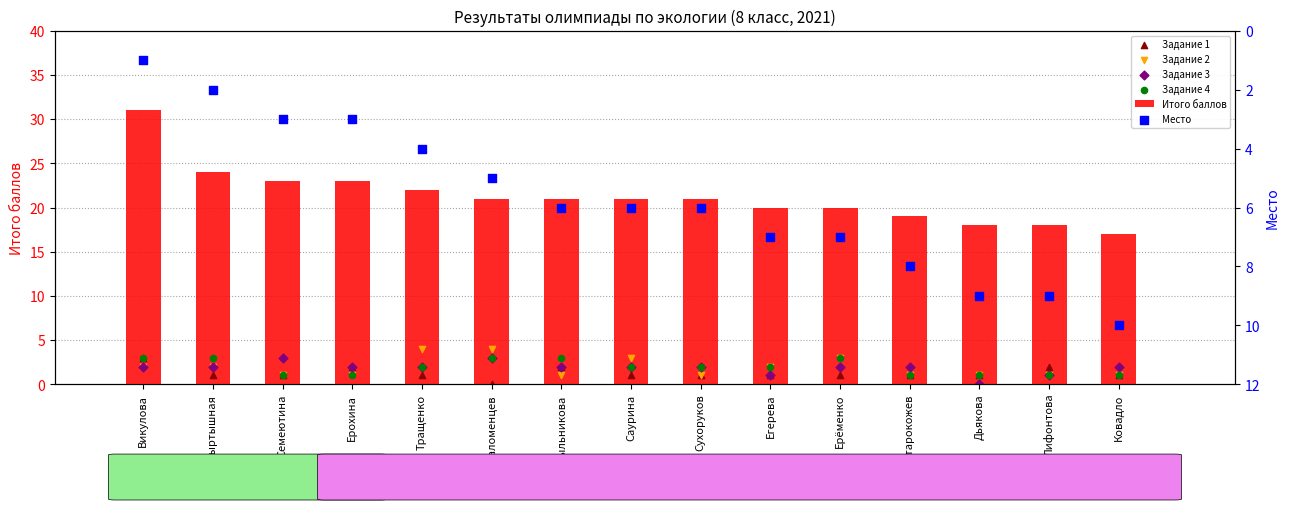

Which series contains the lowest Y value?

Задание 1